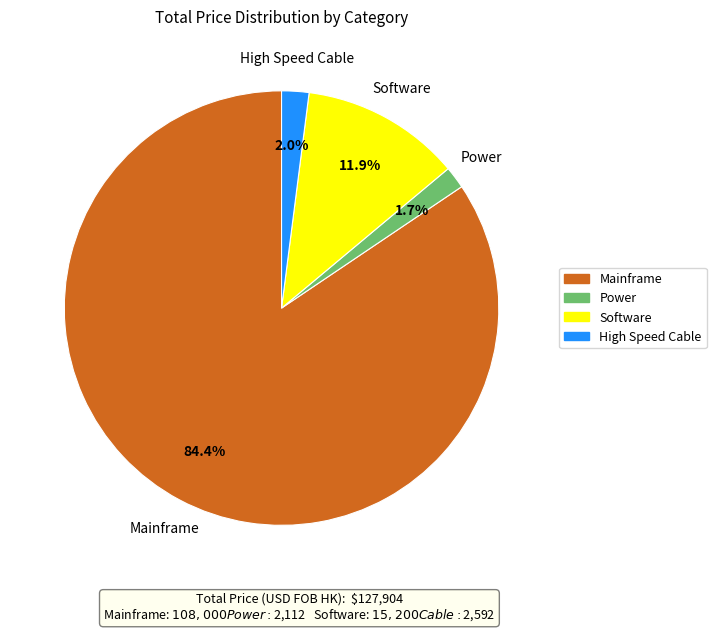

Count the number of slices in the pie.

4